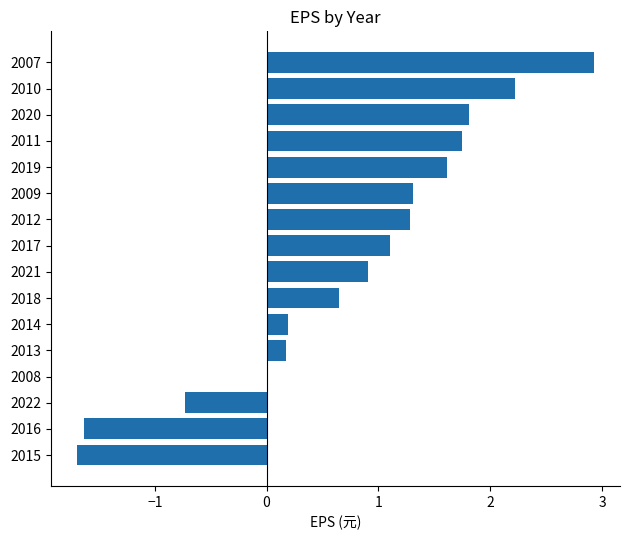

What is the greatest value displayed?

2.9